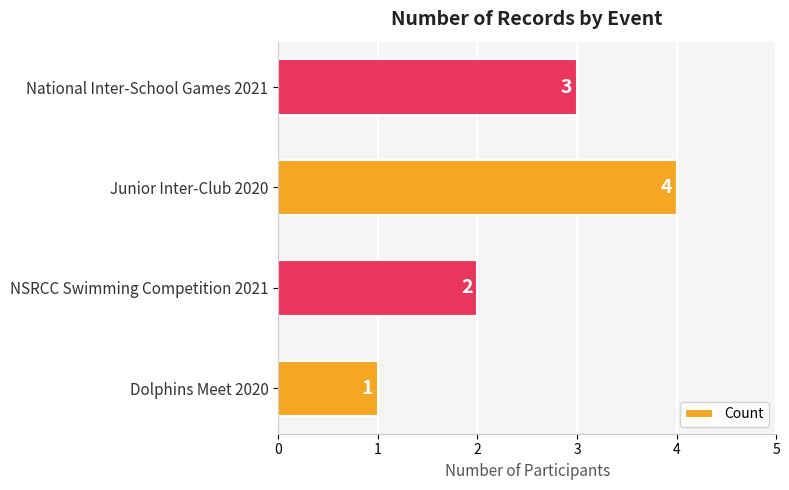

List the labels in order of value, smallest first.

Dolphins Meet 2020, NSRCC Swimming Competition 2021, National Inter-School Games 2021, Junior Inter-Club 2020